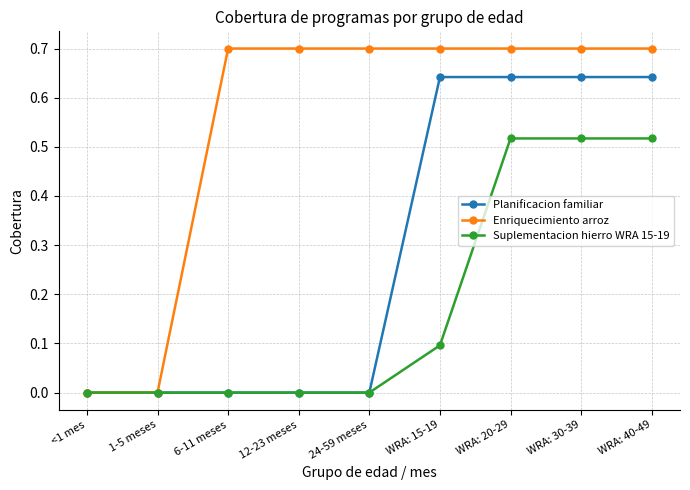

What is the maximum value shown in the chart?

0.7